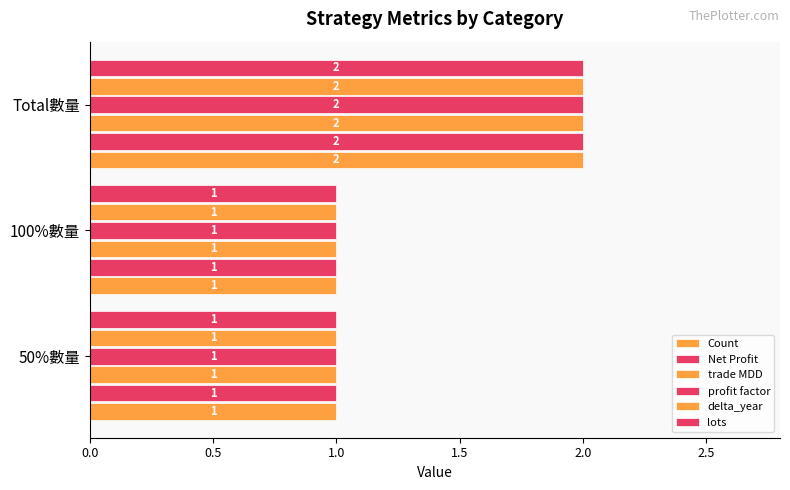

How many categories are shown in the chart?

3